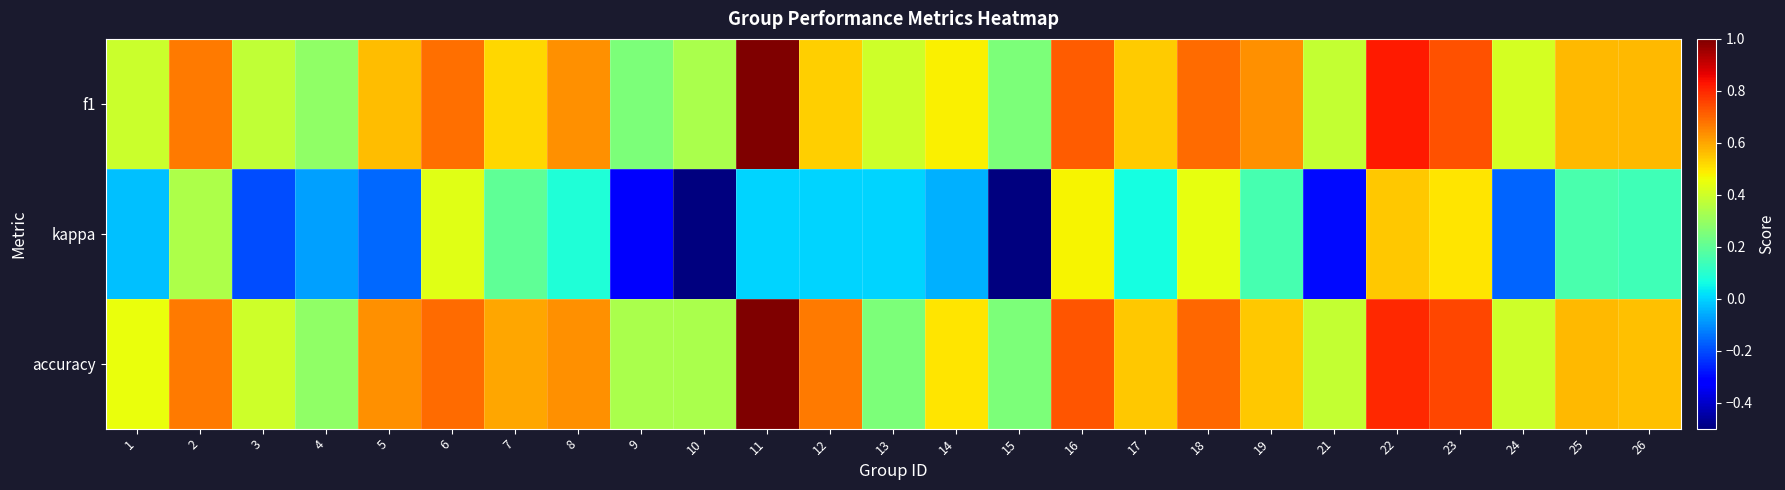

Which label corresponds to the largest value in the chart?

11